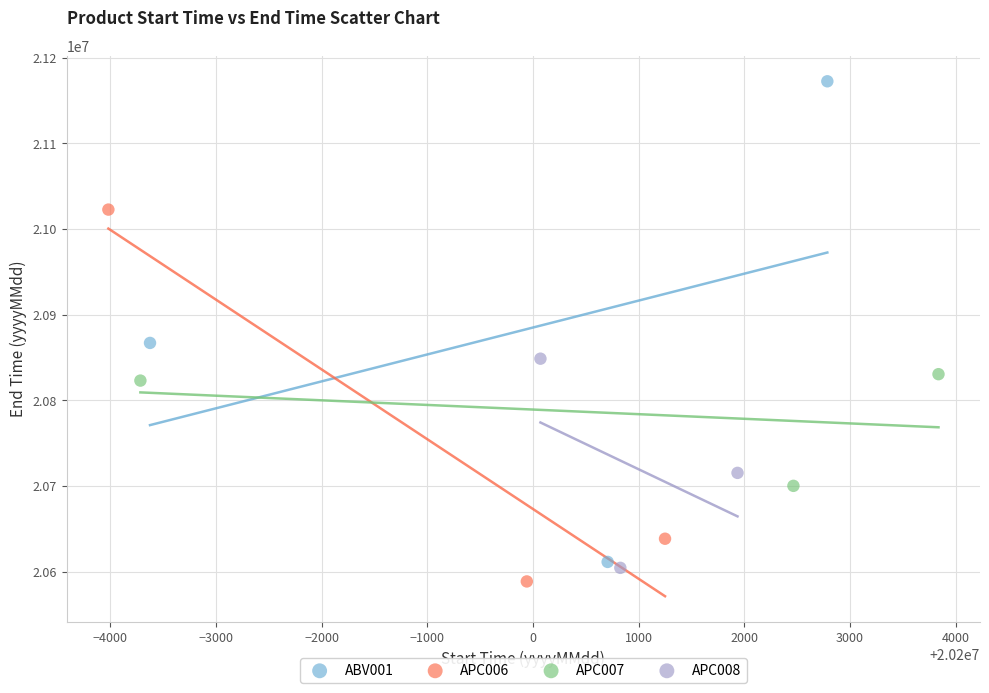

Which series reaches the maximum Y coordinate?

ABV001